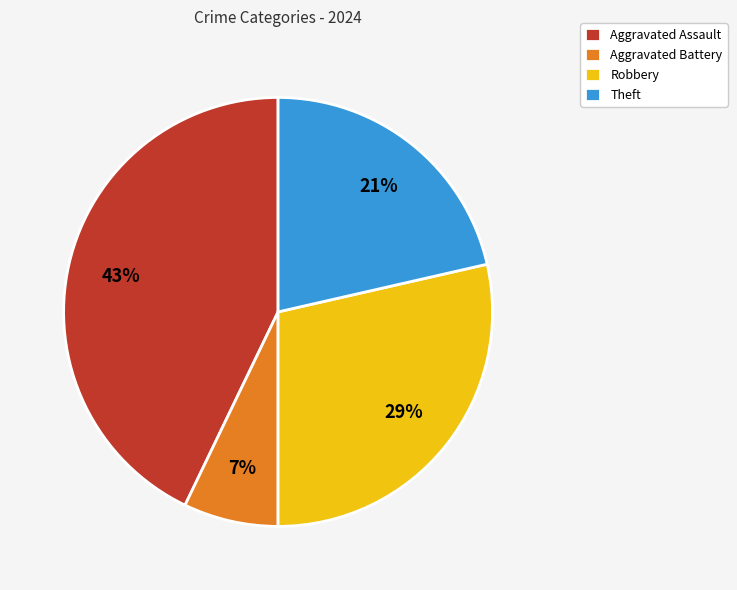

Is the sum of Aggravated Battery and Theft greater than half?

No